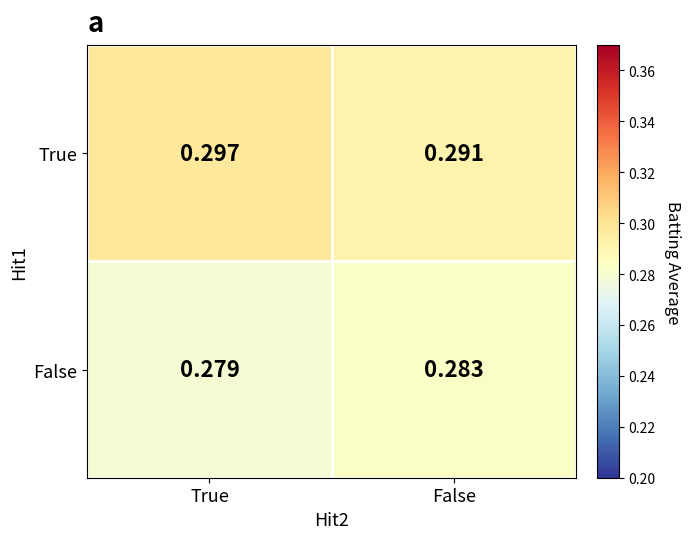

Between True and False, which series saw the biggest shift?

True